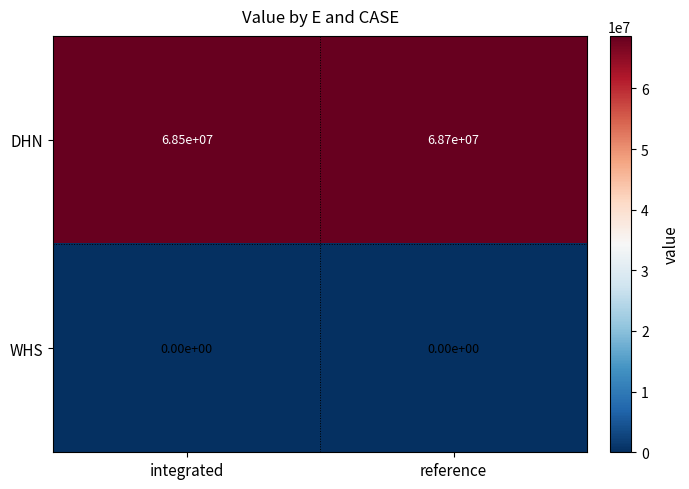

At which category is the sum across all series the highest?

reference